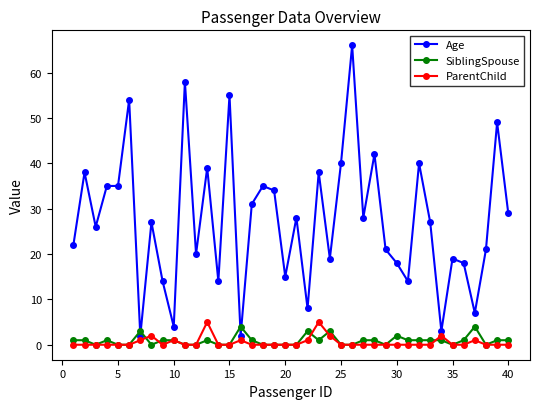

List the series in order of their peak value, highest first.

Age, ParentChild, SiblingSpouse